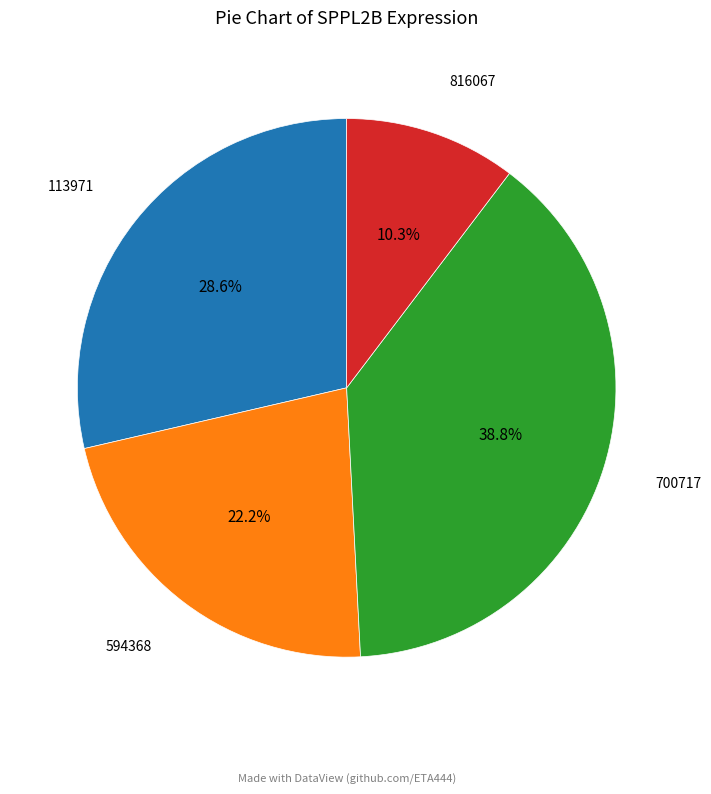

Is there a majority slice in this chart?

No